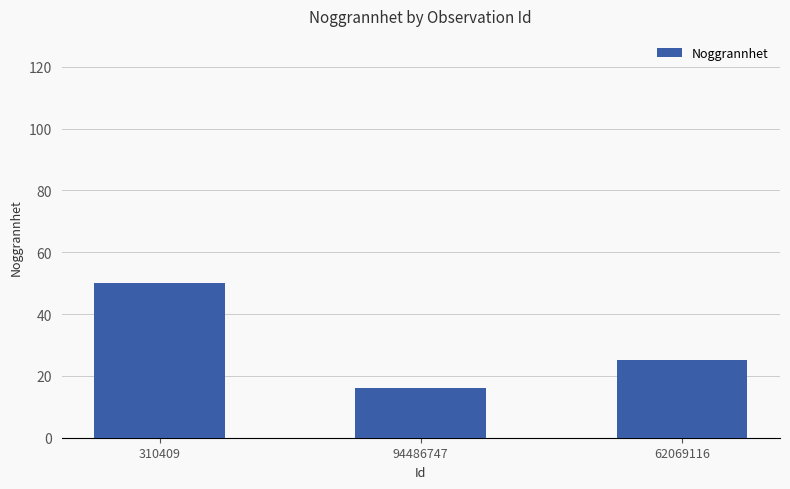

What is the change in value from 310409 to 94486747?

-34